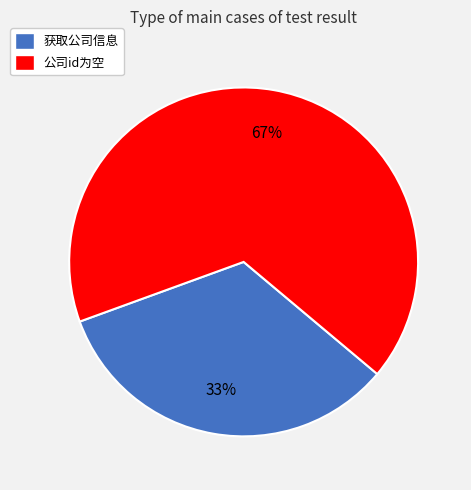

Does any single category account for the majority?

Yes